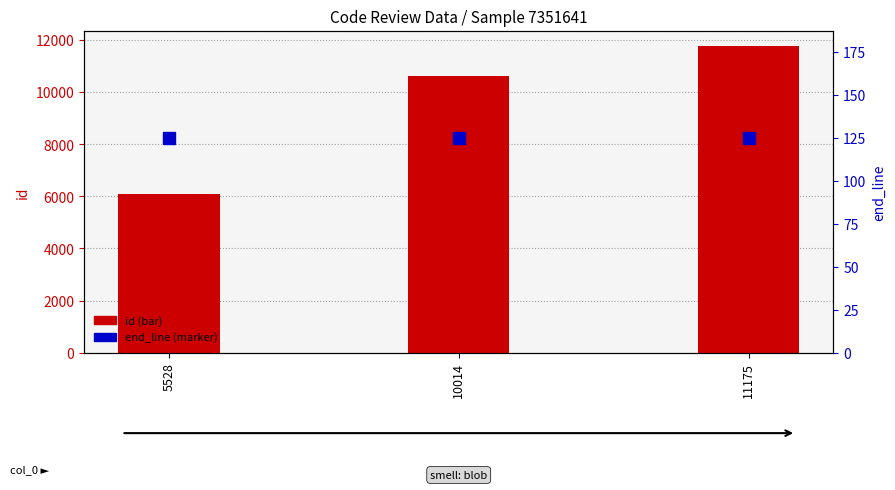

At how many categories does at least one series exceed 7989?

2